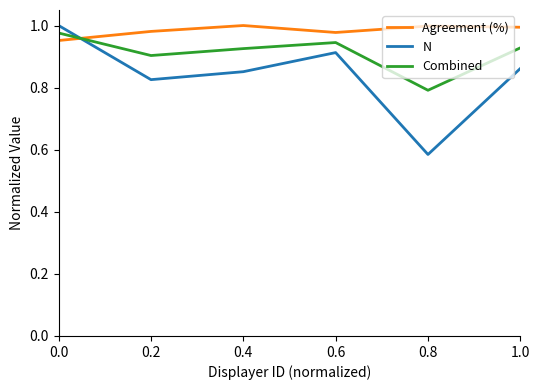

Count the number of data series in this chart.

3